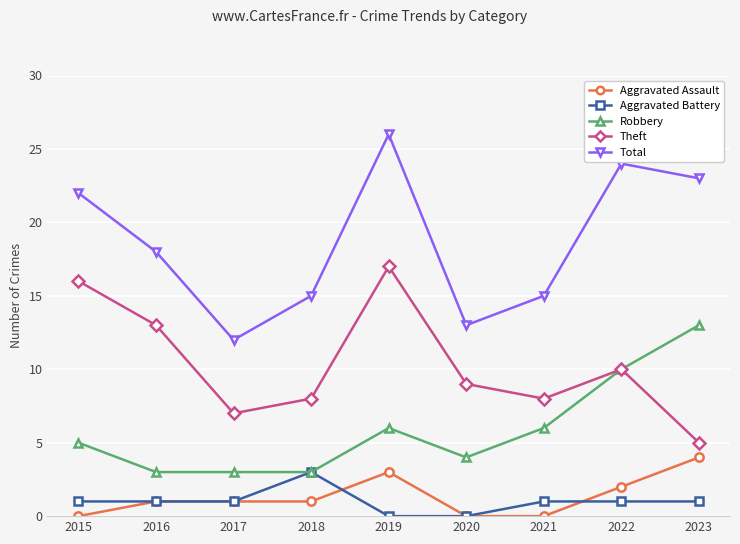

What value does the Aggravated Assault series have at 2018?

1